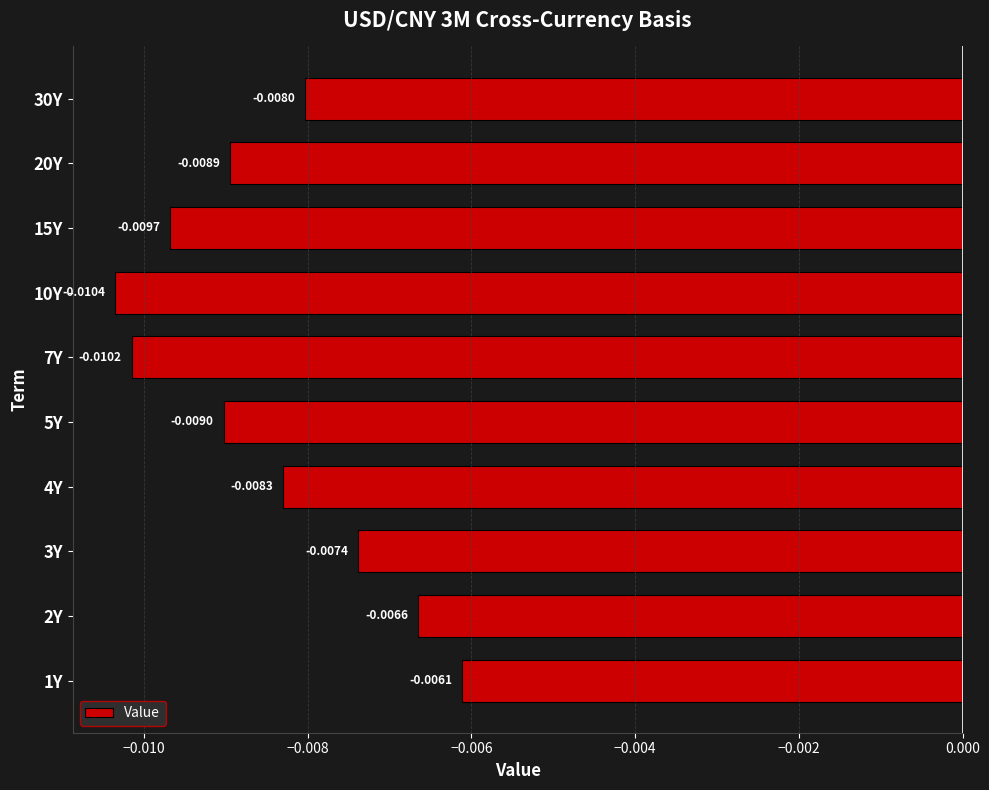

At which category does the chart reach its peak across all series?

1Y